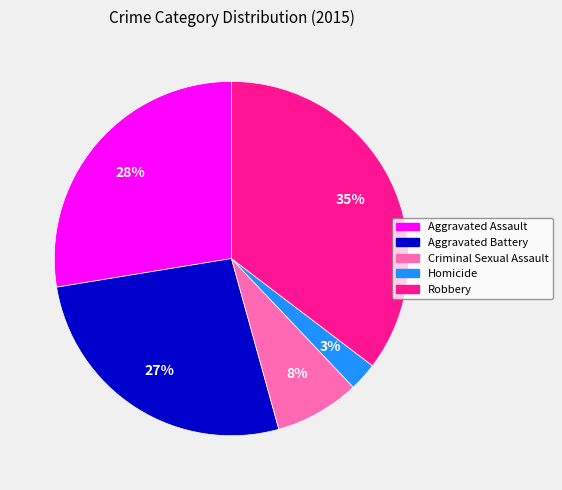

Is it true that Robbery is 35% of the pie?

True